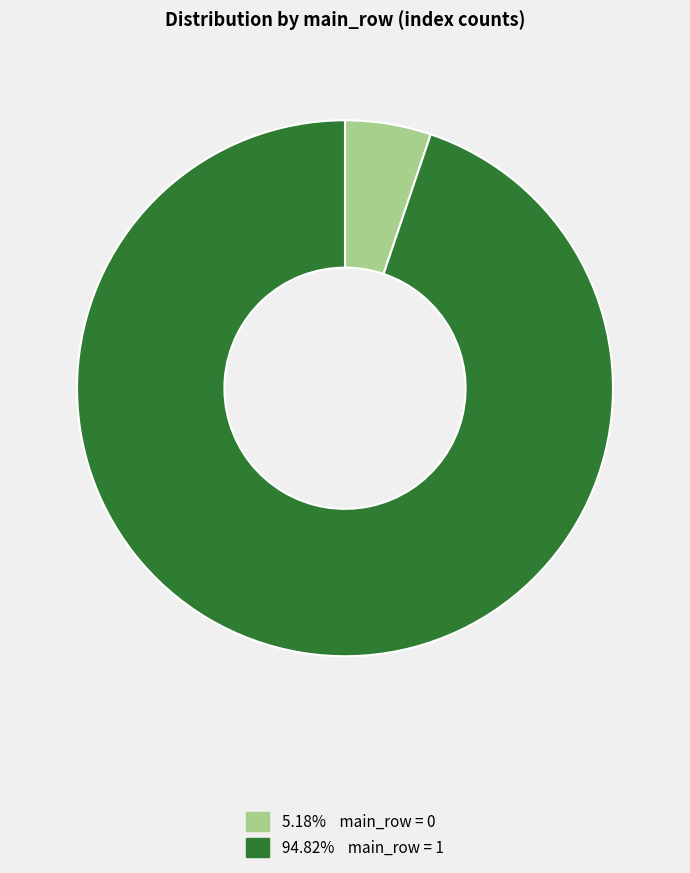

Does any single category account for the majority?

Yes